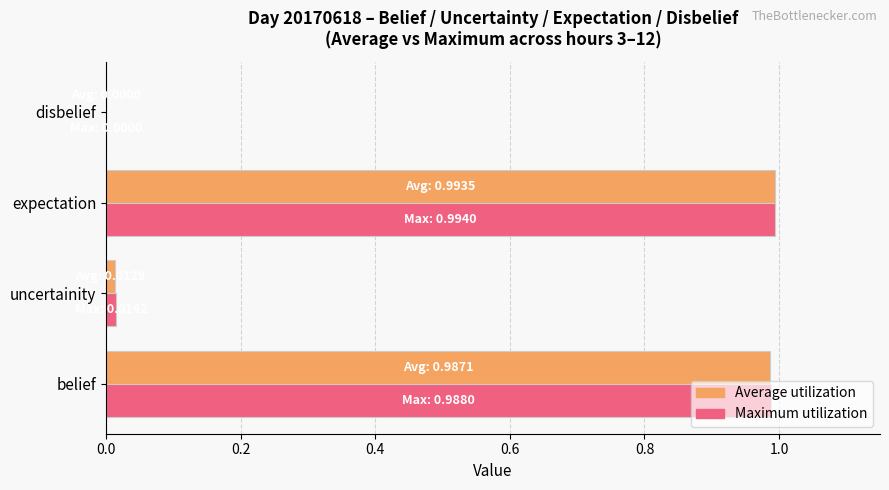

Between expectation and disbelief, which series saw the biggest shift?

Maximum utilization